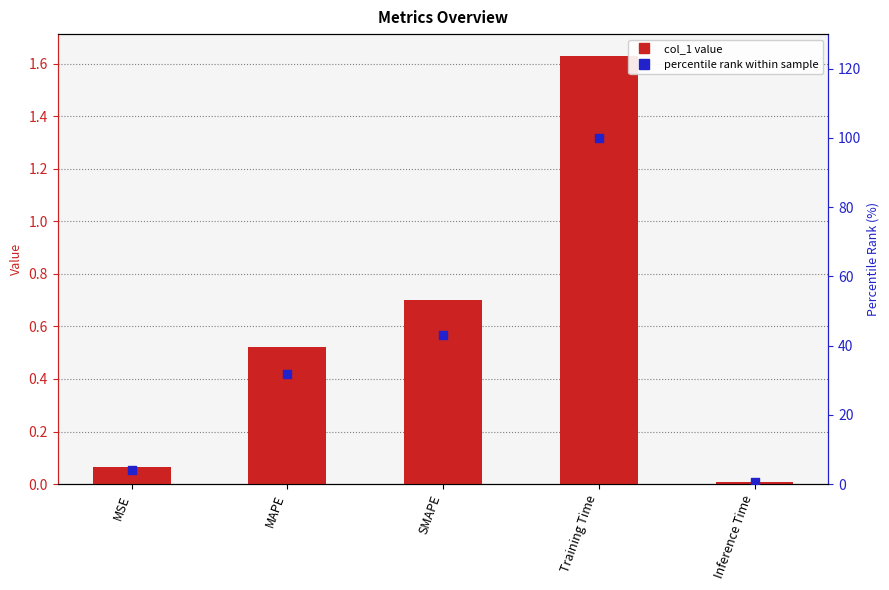

At which category is the sum across all series the highest?

Training Time